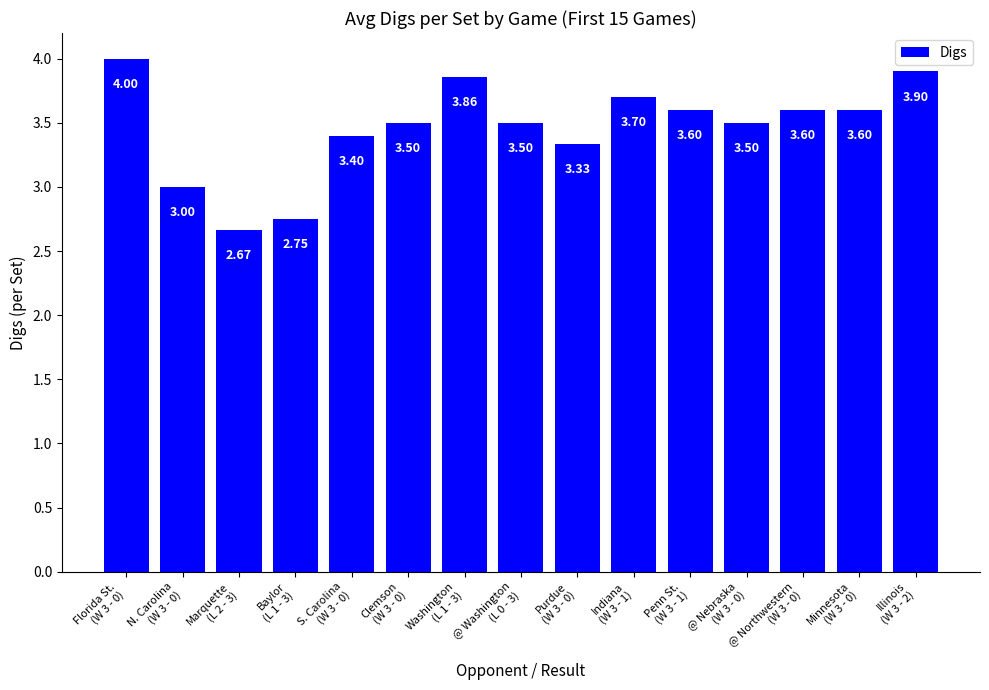

What is the difference between the maximum and minimum values?

1.3